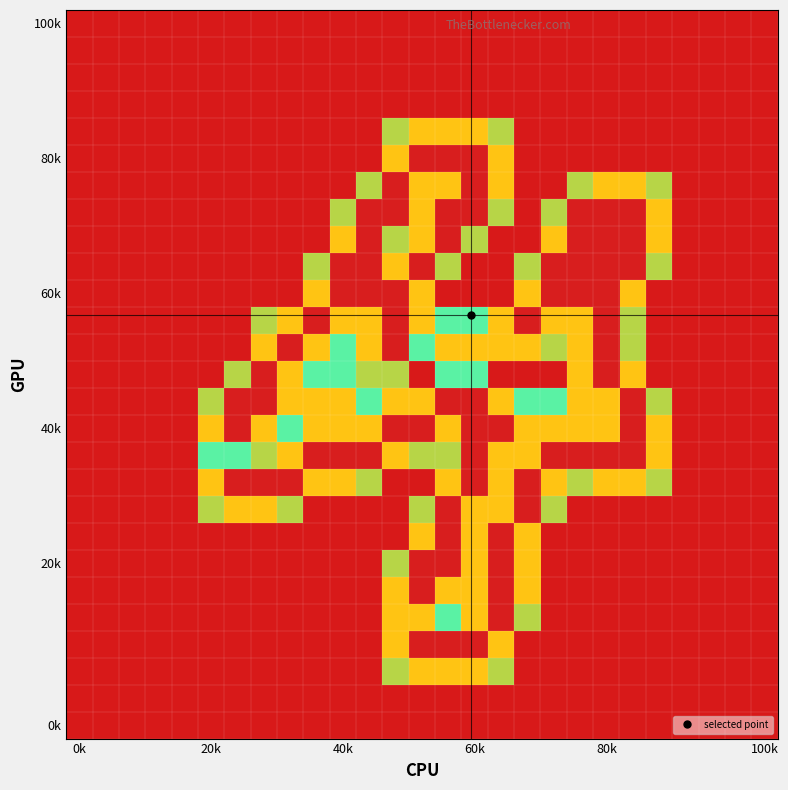

How many series are shown in this chart?

27